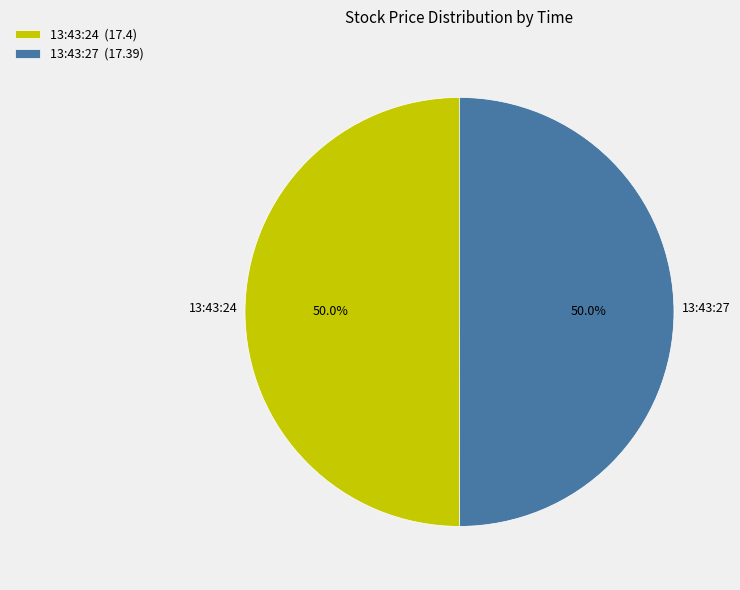

What is the ratio of the value at 13:43:27 (17.39) to the value at 13:43:24 (17.4)?

1.0